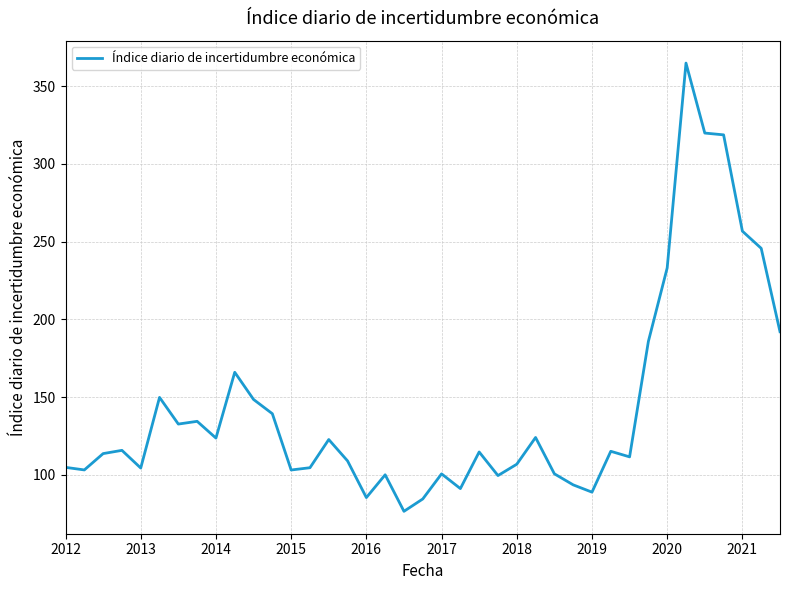

What is the difference between the maximum and minimum values?

288.3